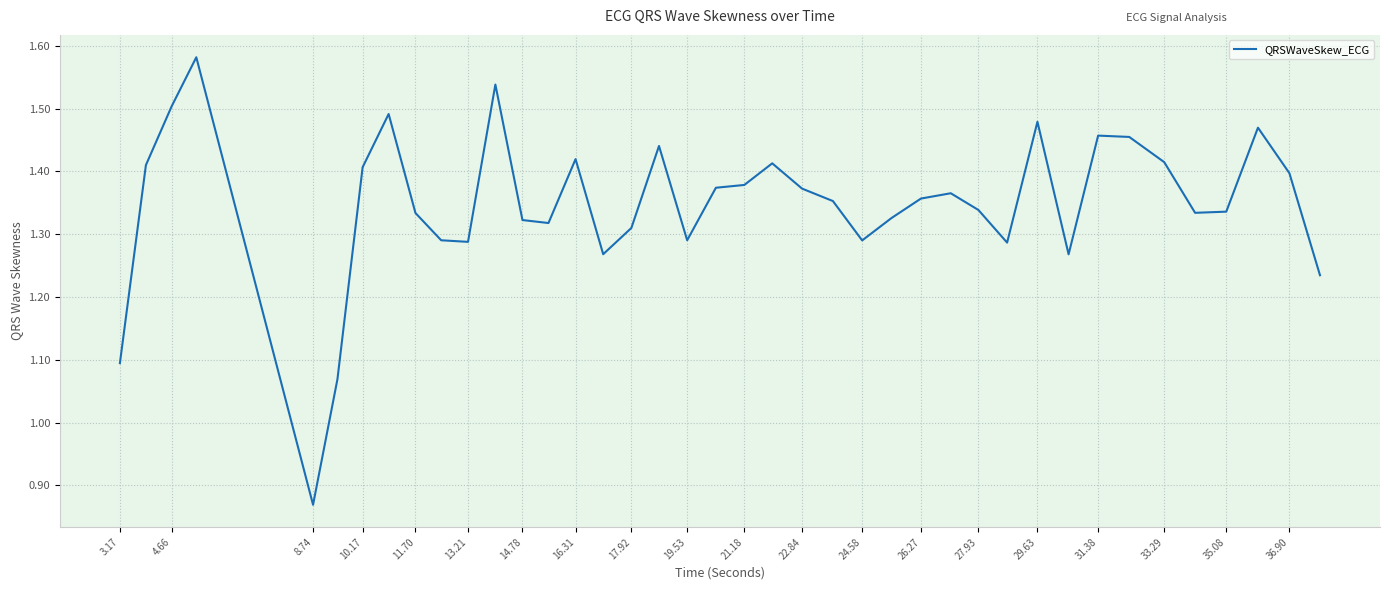

How many values are below 1?

1